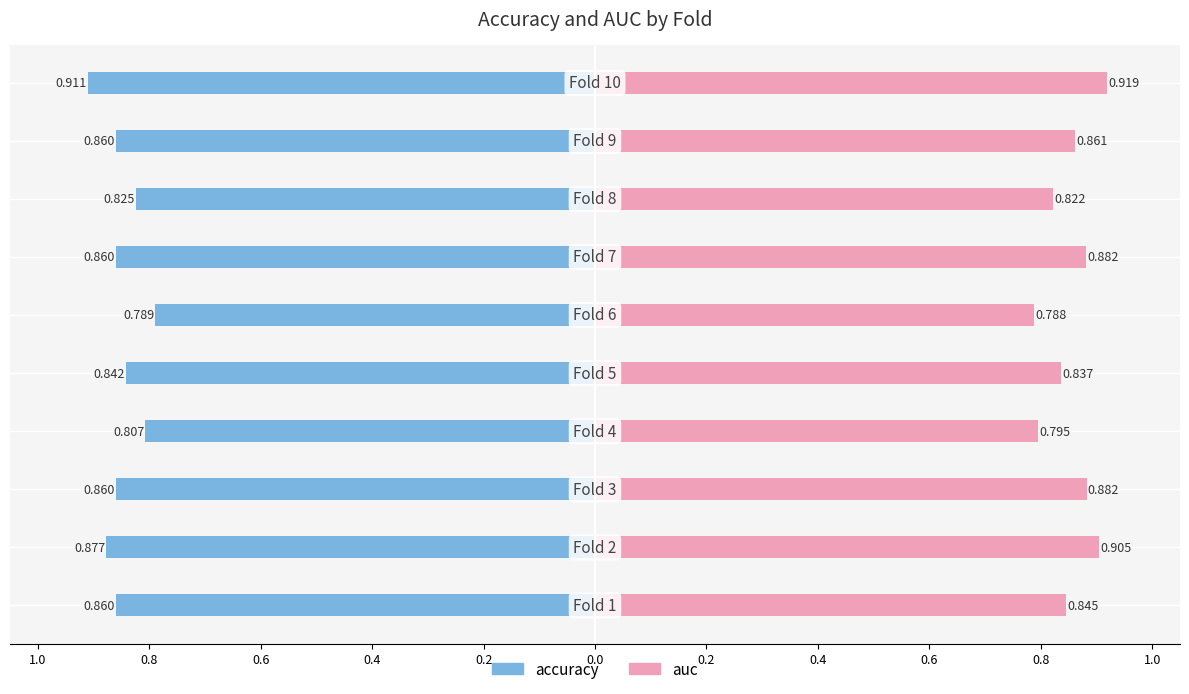

Are the bars grouped side by side (vs. stacked)?

Yes